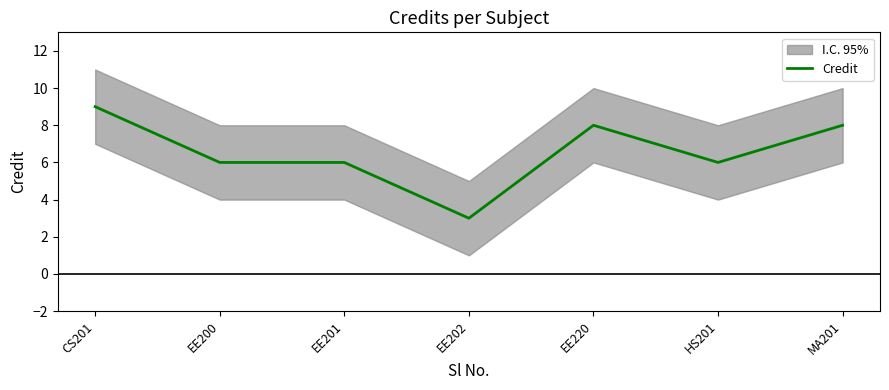

Rank the categories by value from highest to lowest.

CS201, EE220, MA201, EE200, EE201, HS201, EE202